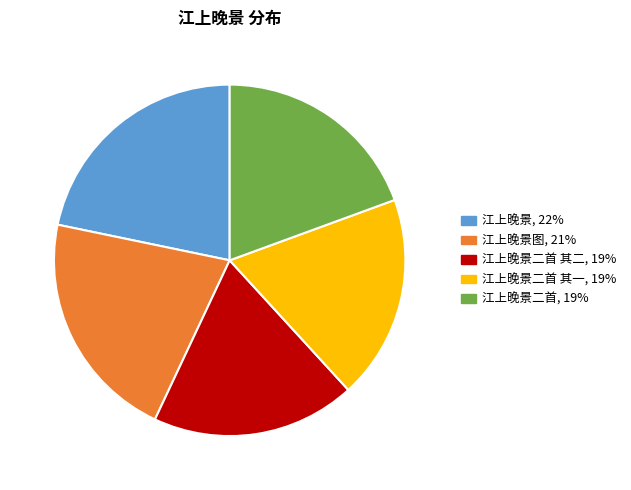

Count the number of slices in the pie.

5